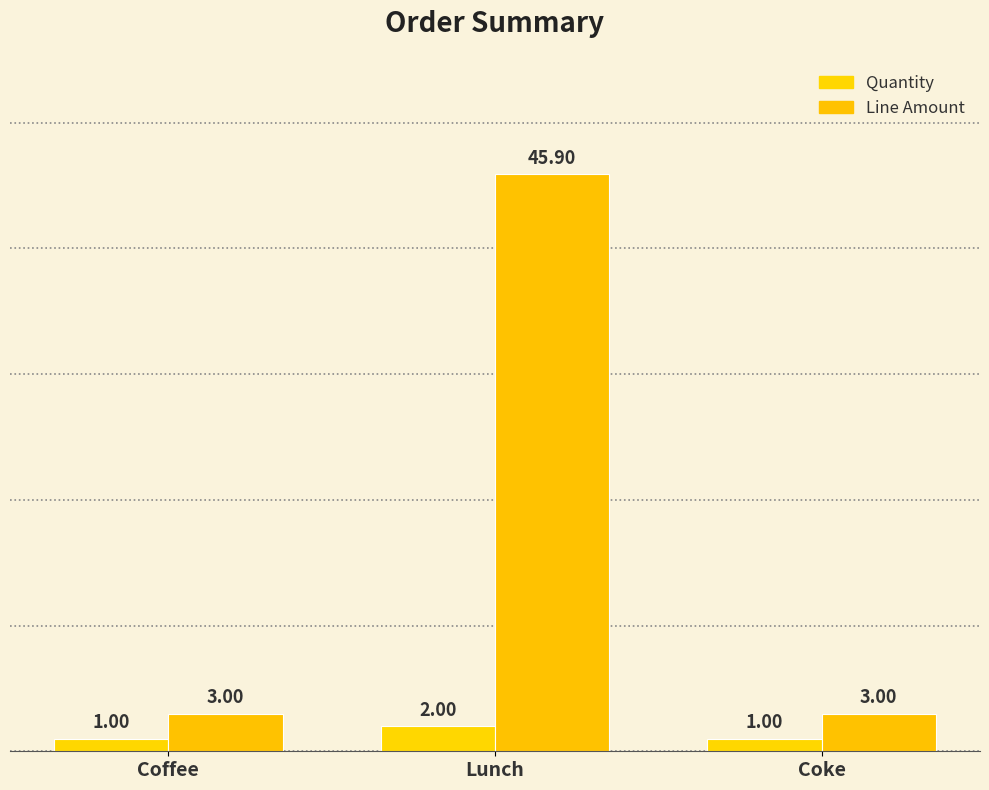

How many bars are there in total?

6